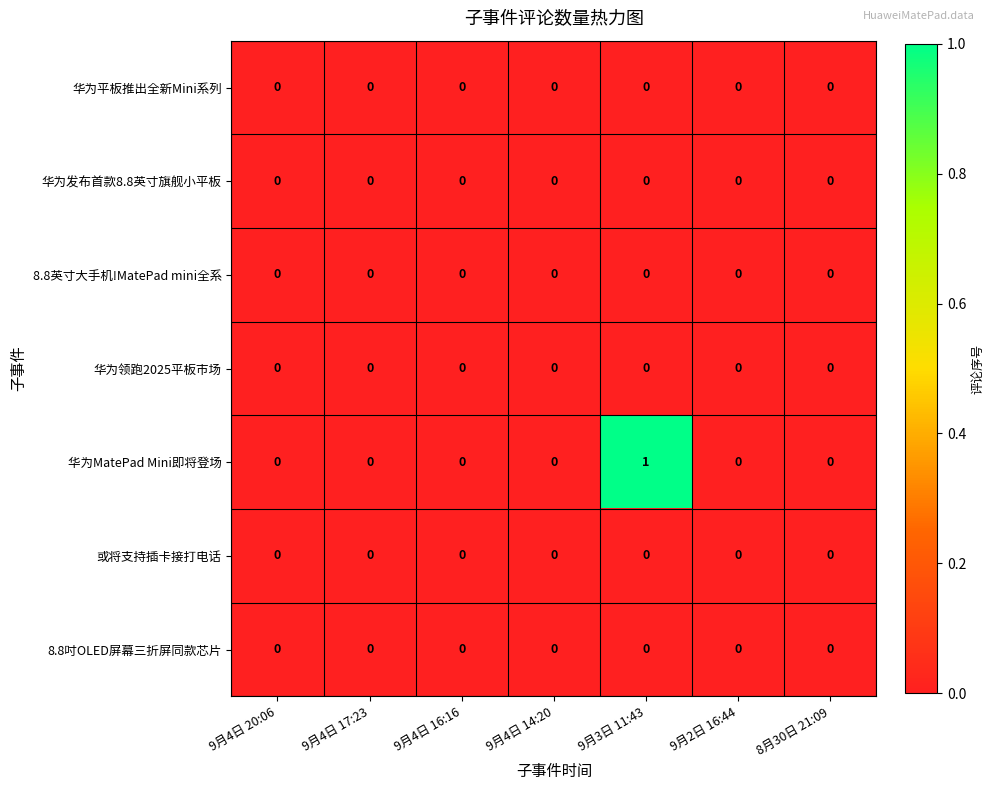

How many 华为MatePad Mini即将登场 values are between 0 and 1?

7